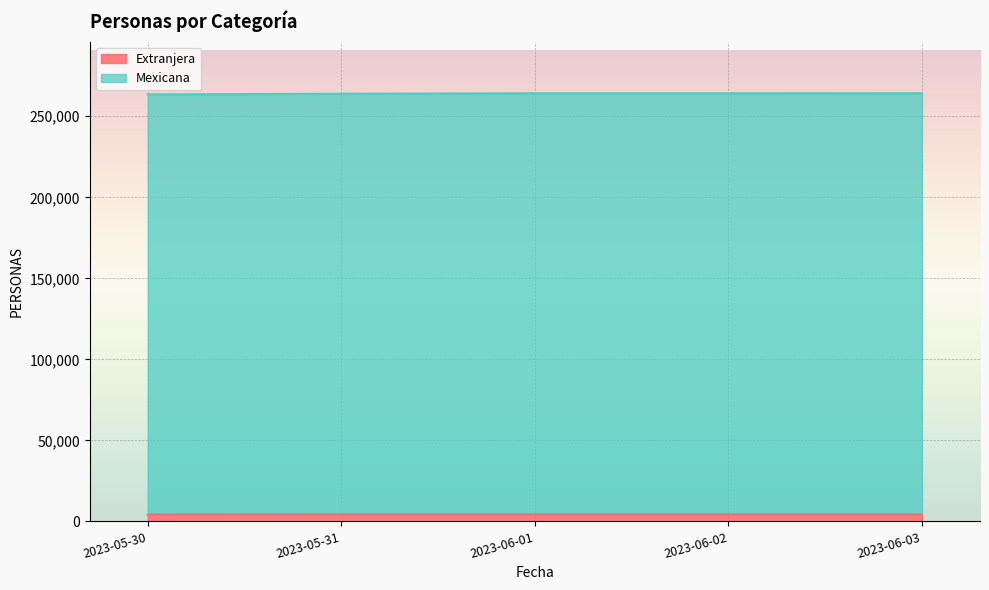

Which series has the largest range (max minus min)?

Mexicana